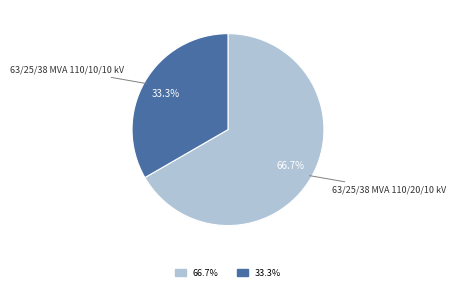

Is there any slice that represents more than half of the pie?

Yes